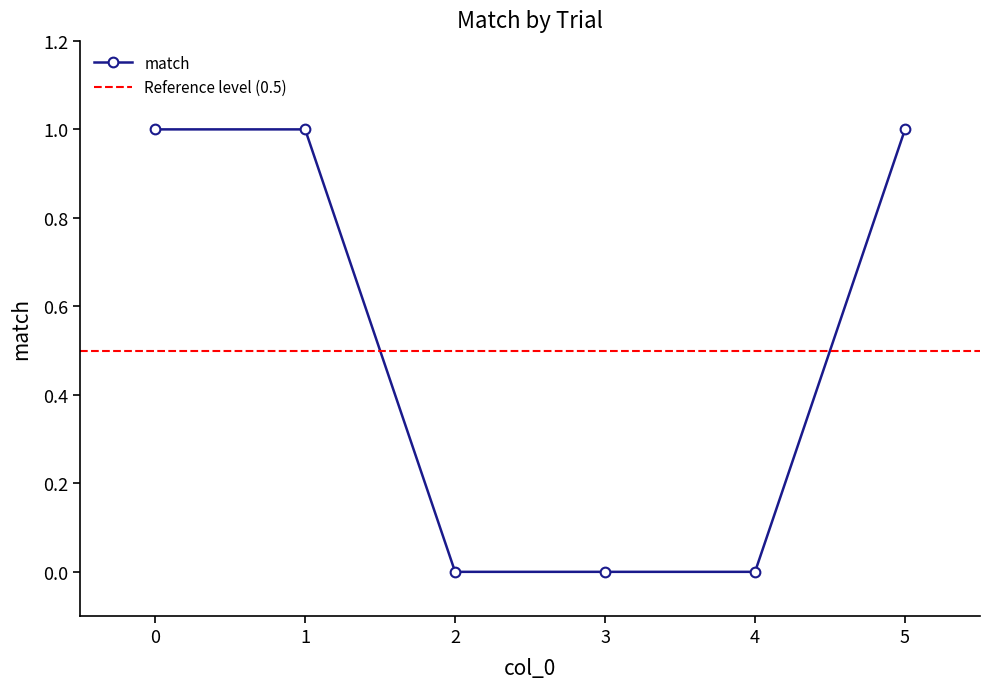

List the labels in order of value, smallest first.

2, 3, 4, 0, 1, 5